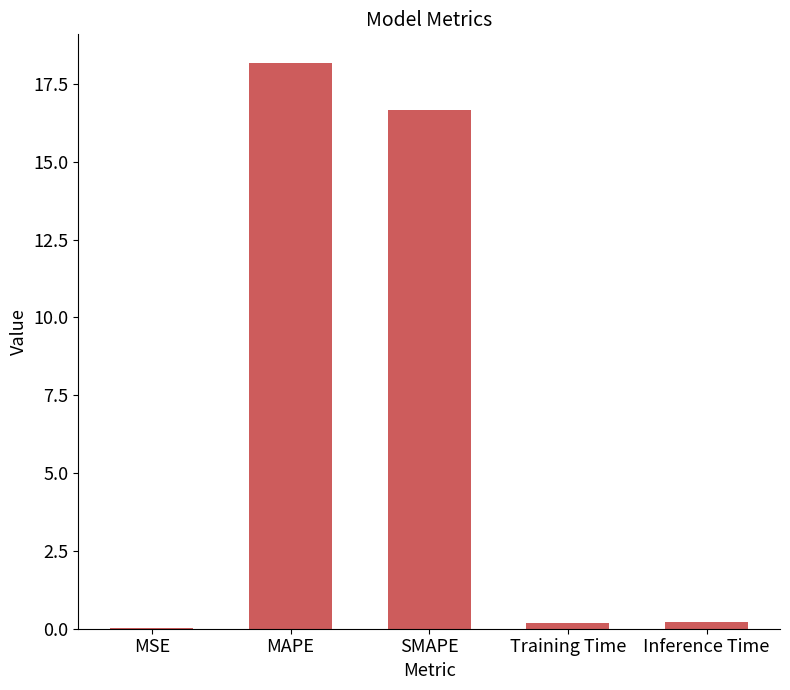

Where is the data nearest to the value 9?

SMAPE